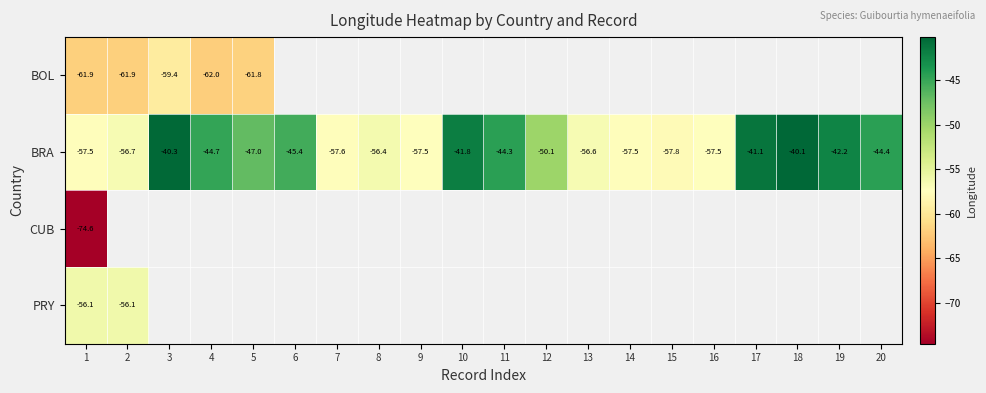

At which category does the chart reach its minimum across all series?

1